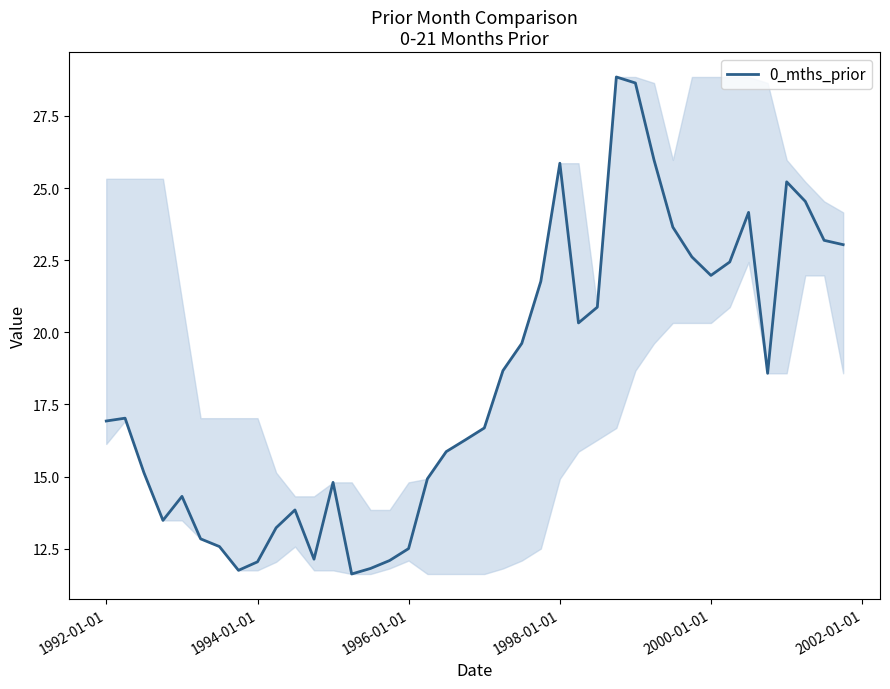

What is the difference between the maximum and minimum values?

17.2